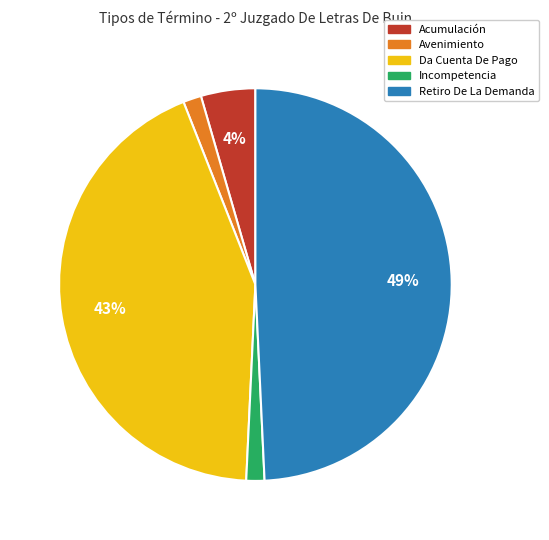

To the nearest percent, what percentage of the pie is Avenimiento?

1%